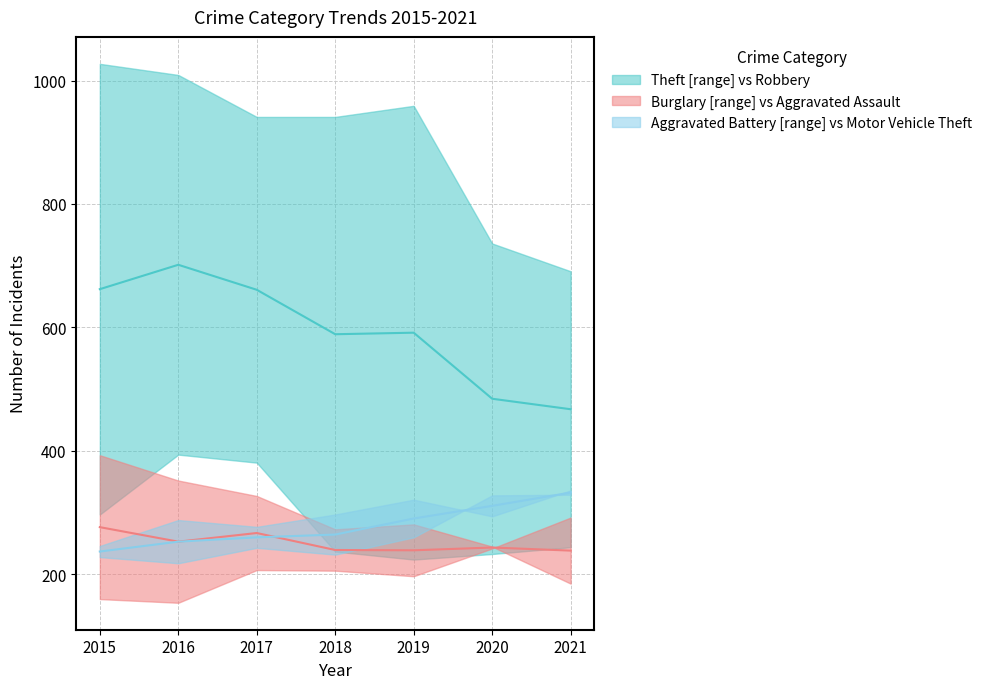

Where does the Theft vs Robbery (median) series first go above 591?

2015